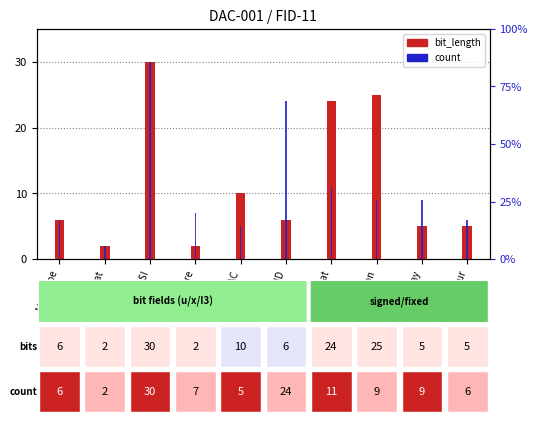

What position from the right is Msg Type?

10